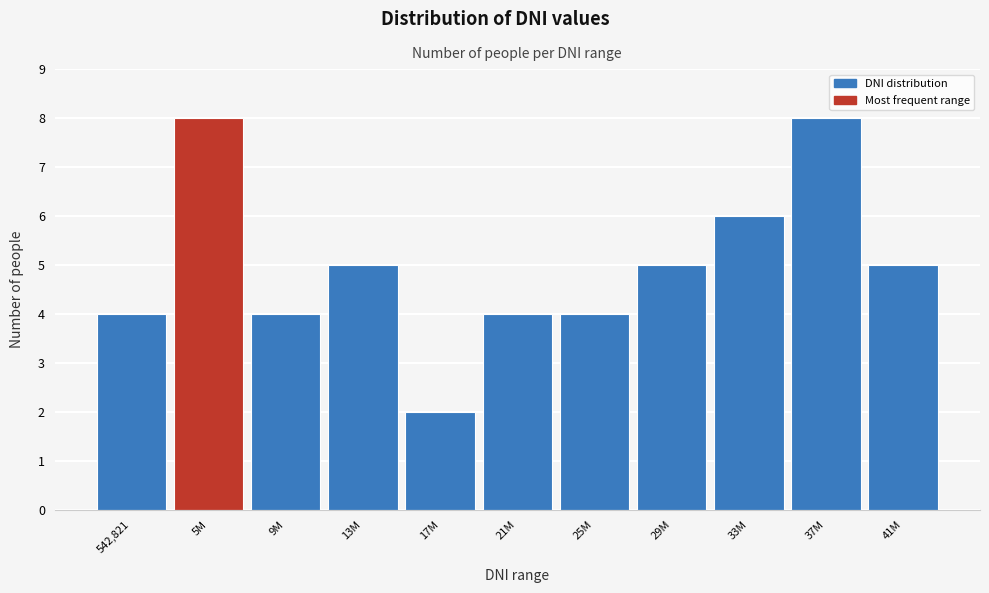

Reading left to right, extract all data points from this chart.

4	8	4	5	2	4	4	5	6	8	5